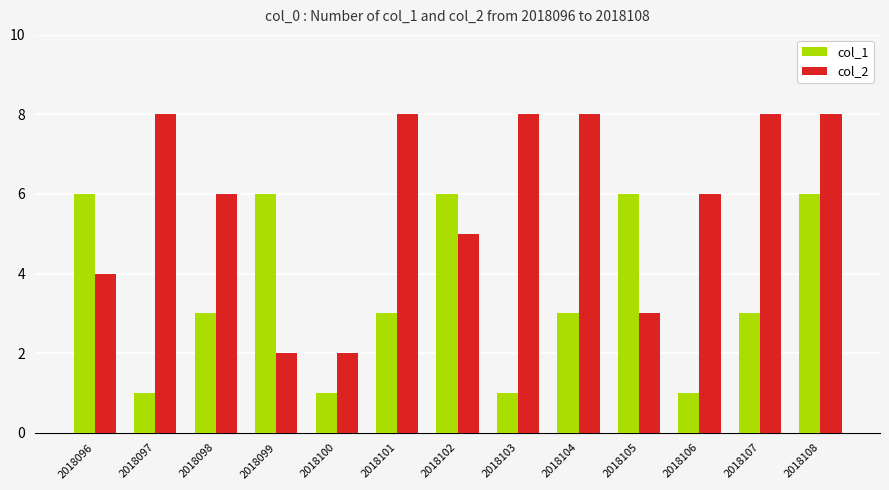

What is the maximum value shown in the chart?

8